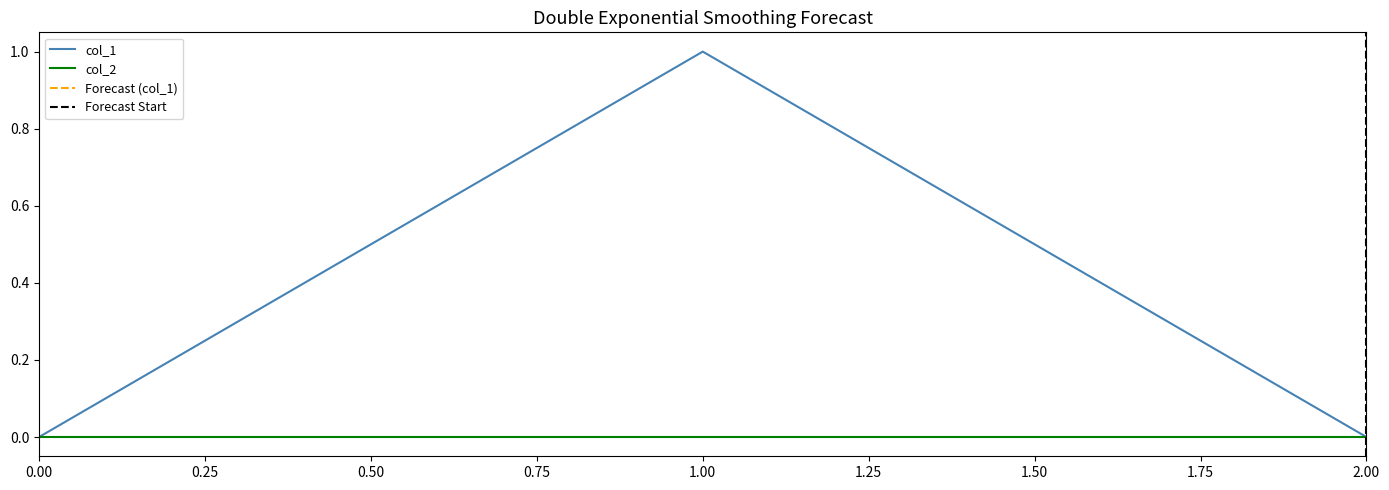

What is the difference between the maximum and minimum values?

1